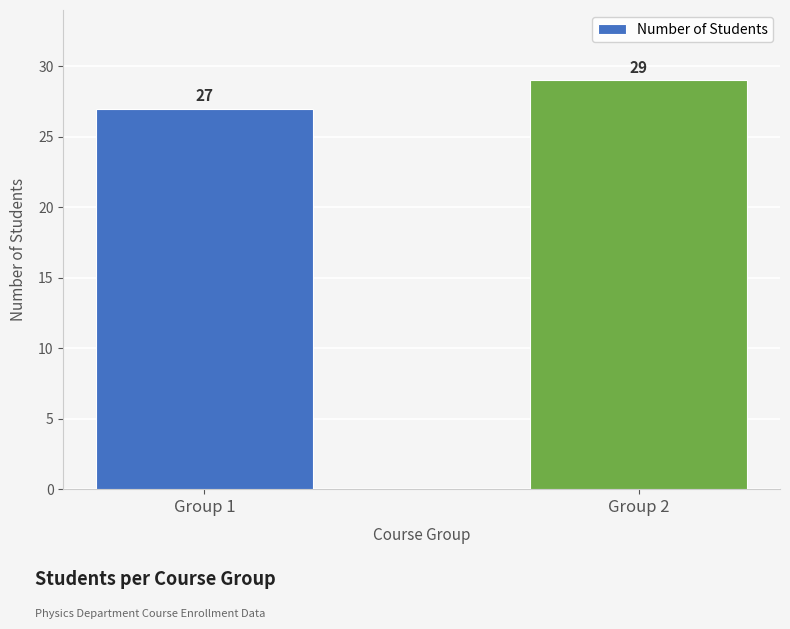

The chart shows a value of 27 at Group 1. True or false?

True